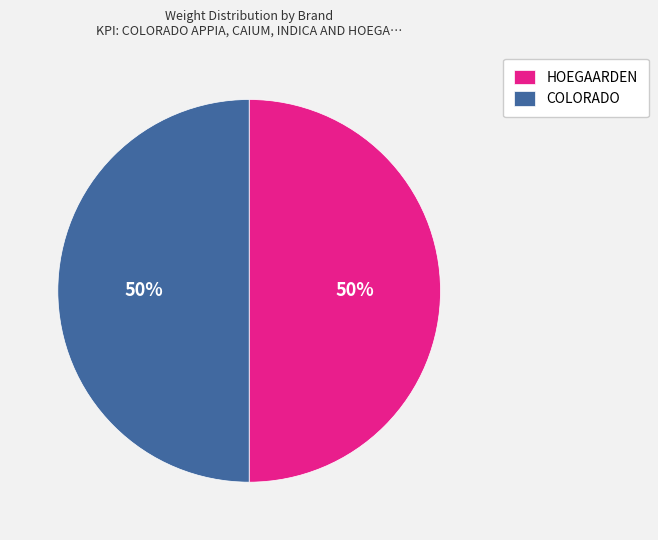

What percentage is the HOEGAARDEN slice, to the nearest percent?

50%